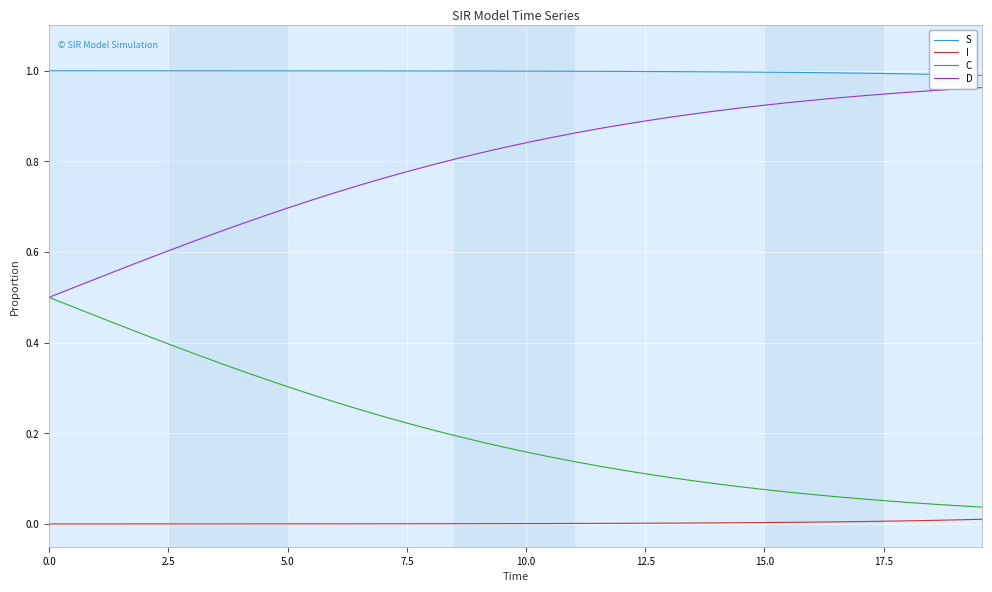

True or false: I and C cross at least once.

False